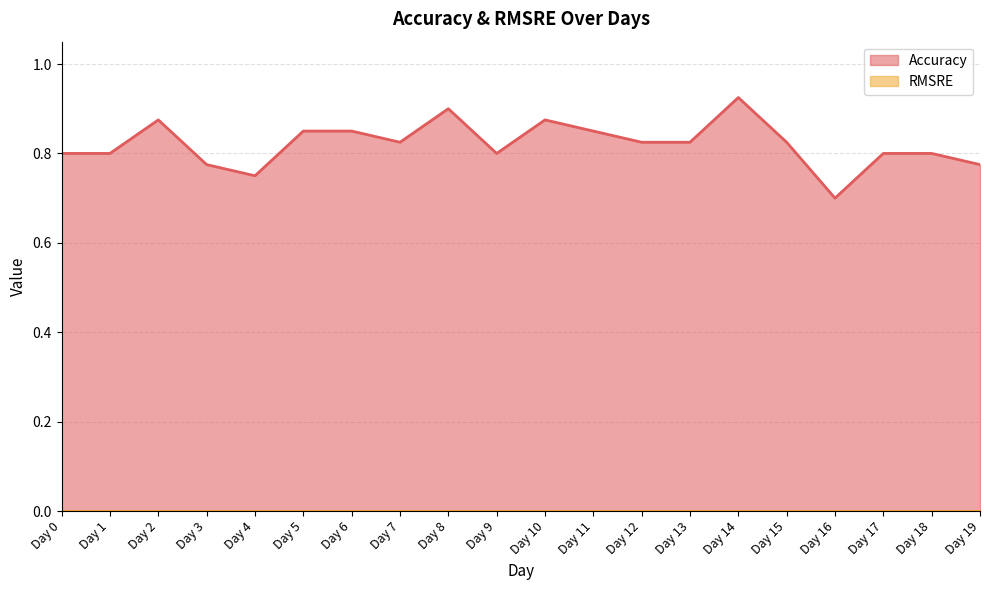

Which label corresponds to the largest value in the chart?

Day 14